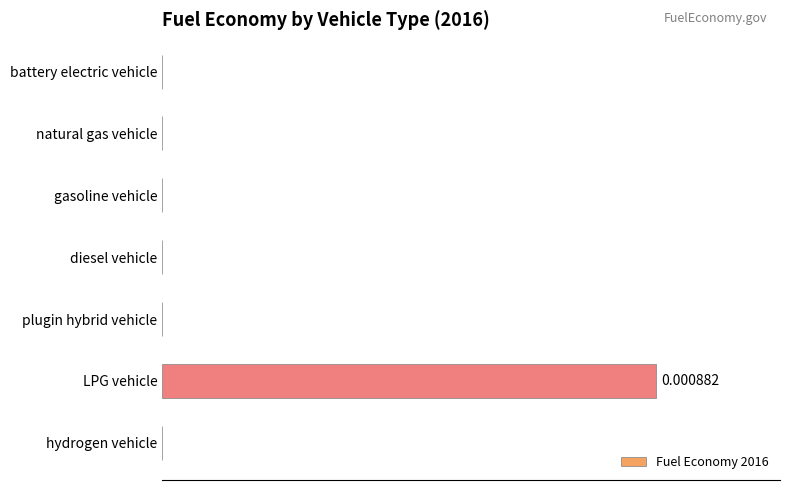

At which category does the chart reach its peak across all series?

LPG vehicle